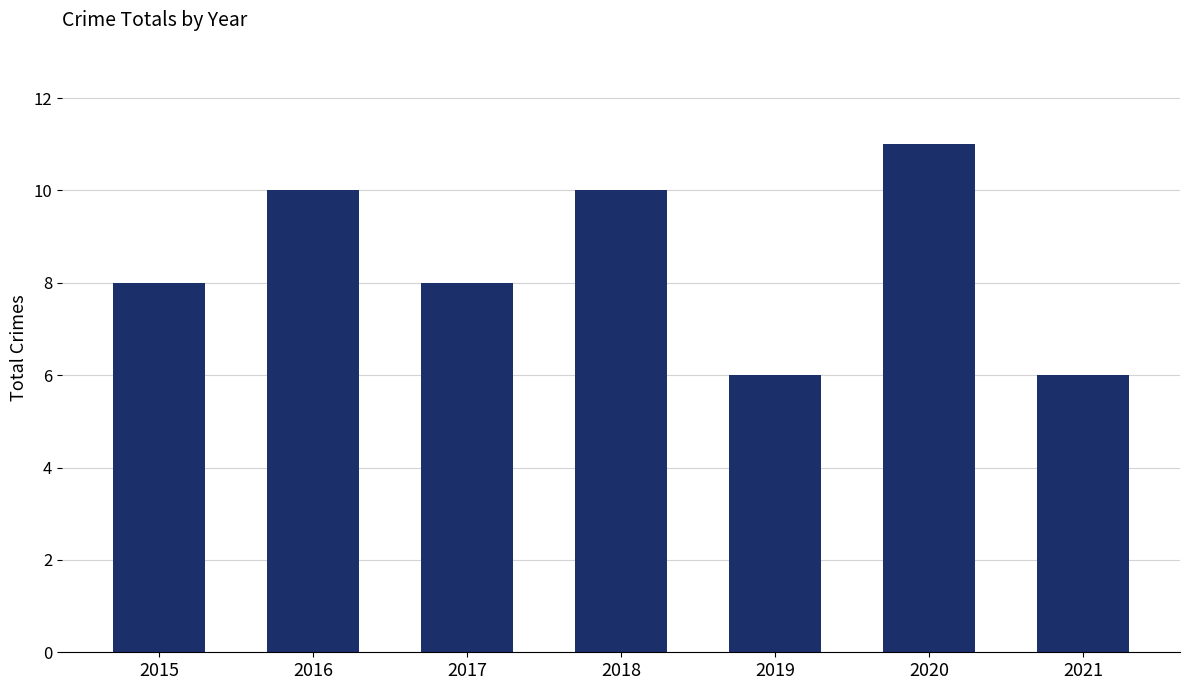

True or false: the data shows 15 at 2016.

False